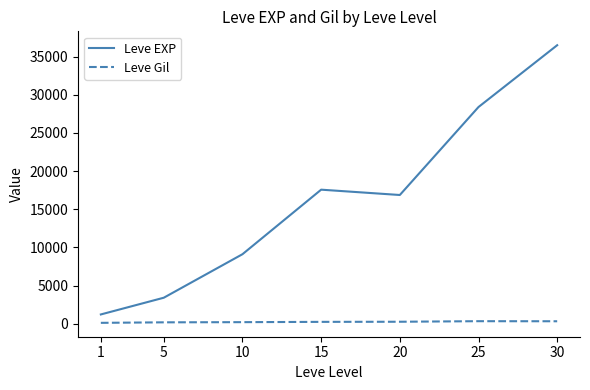

What is the minimum value for Leve EXP?

1213.3